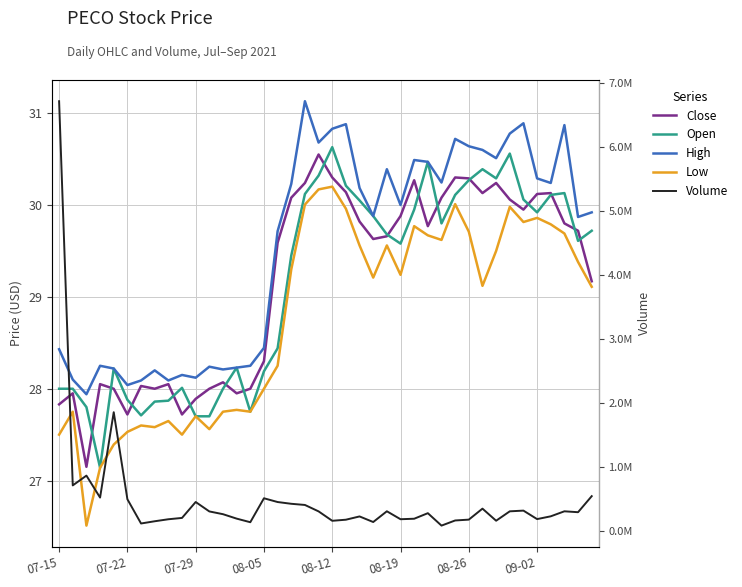

Reading right to left, what are all the values shown in this chart?

Close: 29.2	29.7	29.8	30.1	30.1	29.9	30.1	30.2	30.1	30.3	30.3	30.1	29.8	30.3	29.9	29.7	29.6	29.8	30.1	30.3	30.6	30.2	30.1	29.6	28.3	28.0	27.9	28.1	28.0	27.9	27.7	28.1	28.0	28.0	27.7	28.0	28.1	27.1	27.9	27.8
Open: 29.7	29.6	30.1	30.1	29.9	30.1	30.6	30.3	30.4	30.3	30.1	29.8	30.5	29.9	29.6	29.7	29.9	30.1	30.2	30.6	30.3	30.1	29.4	28.4	28.2	27.8	28.2	28.0	27.7	27.7	28.0	27.9	27.9	27.7	27.9	28.2	27.1	27.8	28.0	28.0
High: 29.9	29.9	30.9	30.2	30.3	30.9	30.8	30.5	30.6	30.6	30.7	30.2	30.5	30.5	30.0	30.4	29.9	30.2	30.9	30.8	30.7	31.1	30.2	29.7	28.4	28.2	28.2	28.2	28.2	28.1	28.1	28.1	28.2	28.1	28.0	28.2	28.2	27.9	28.1	28.4
Low: 29.1	29.4	29.7	29.8	29.9	29.8	30.0	29.5	29.1	29.7	30.0	29.6	29.7	29.8	29.2	29.6	29.2	29.6	30.0	30.2	30.2	30.0	29.3	28.2	28.0	27.8	27.8	27.8	27.6	27.7	27.5	27.6	27.6	27.6	27.5	27.4	27.1	26.5	27.8	27.5
Volume: 539858.0	288892.0	302968.0	224594.0	181012.0	313711.0	302643.0	155667.0	344666.0	172780.0	159617.0	79288.0	273611.0	186792.0	179092.0	303570.0	135331.0	222660.0	171560.0	154550.0	301808.0	402171.0	420421.0	447966.0	506862.0	132288.0	188512.0	257822.0	300983.0	448373.0	199447.0	178550.0	147286.0	112414.0	491869.0	1852891.0	517774.0	860920.0	708107.0	6715524.0